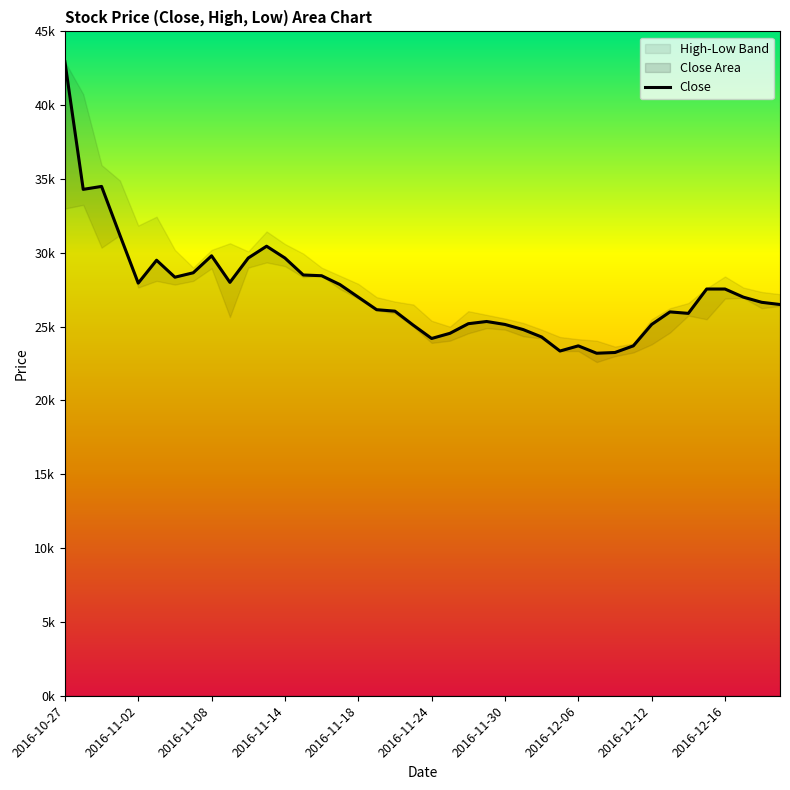

True or false: the data shows 26050 at 2016-11-22.

True